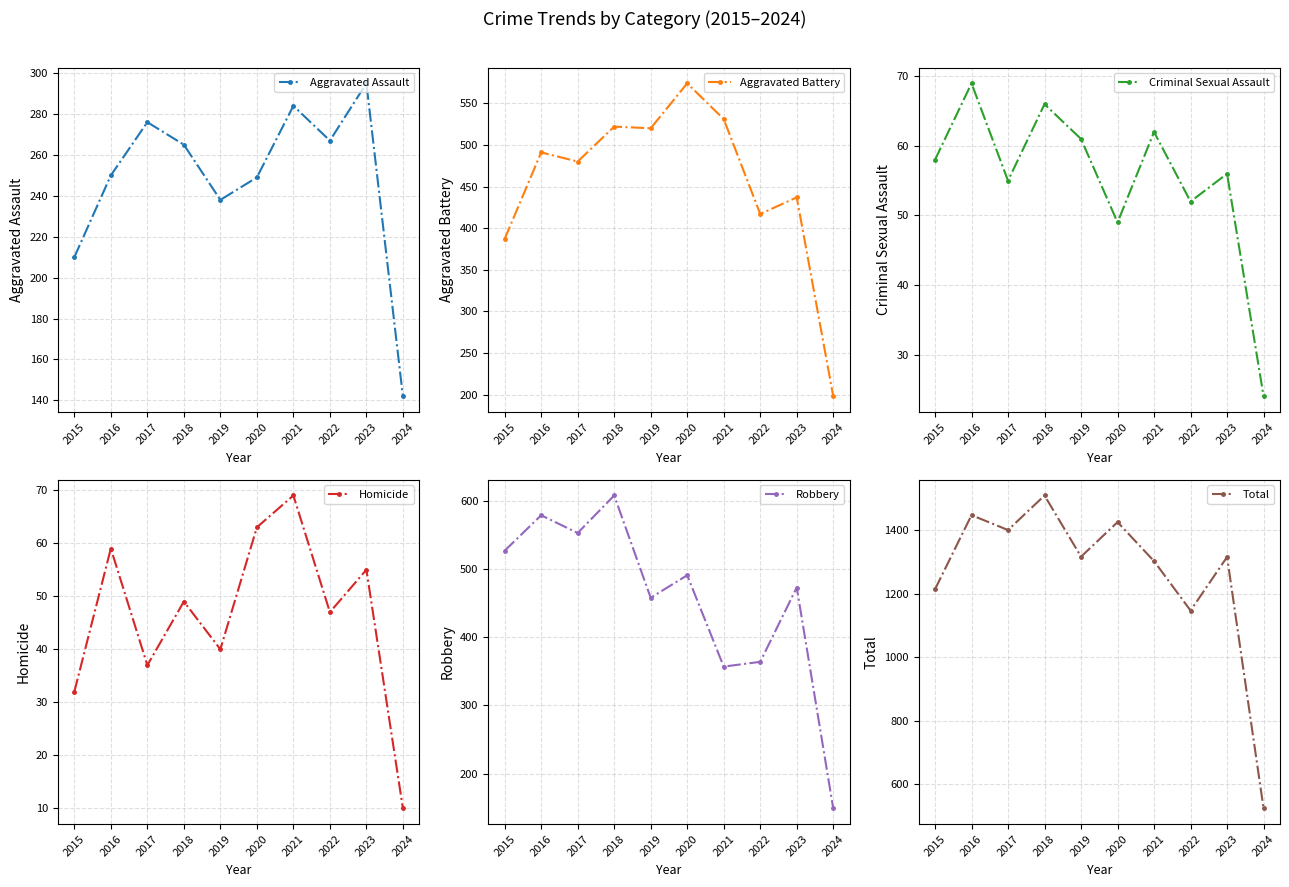

At how many categories does at least one series exceed 453?

10